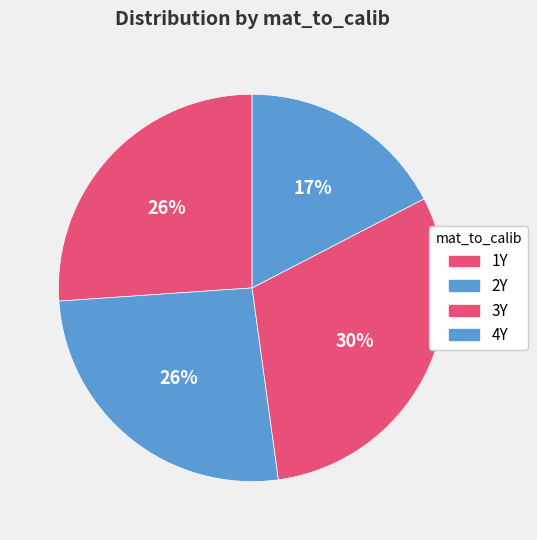

To the nearest percent, what portion does 3Y represent?

30%